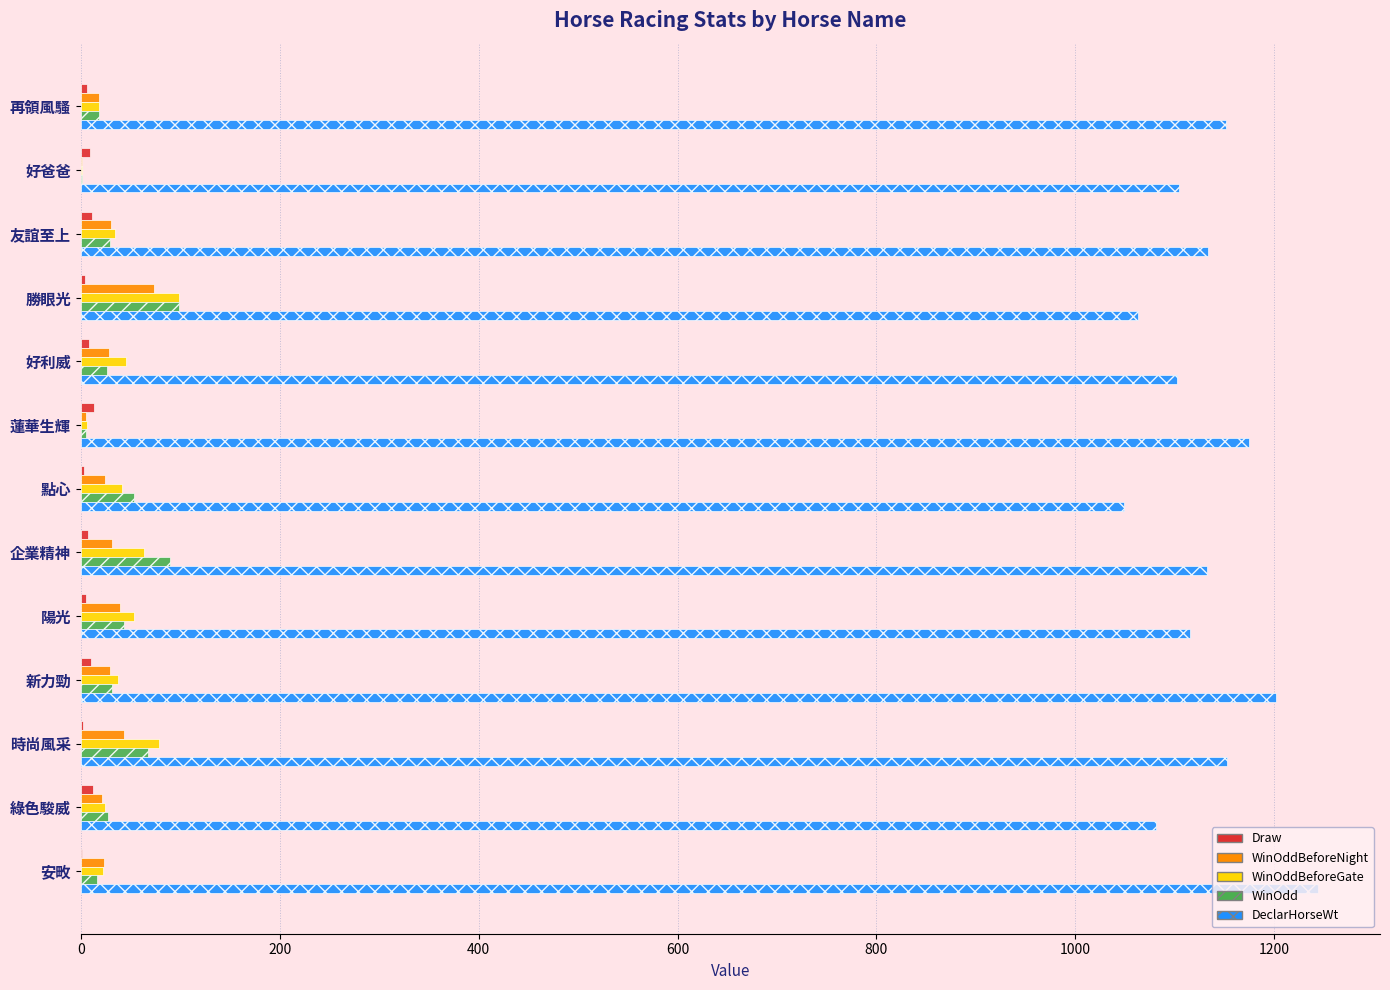

At which category does the chart reach its peak across all series?

安畋